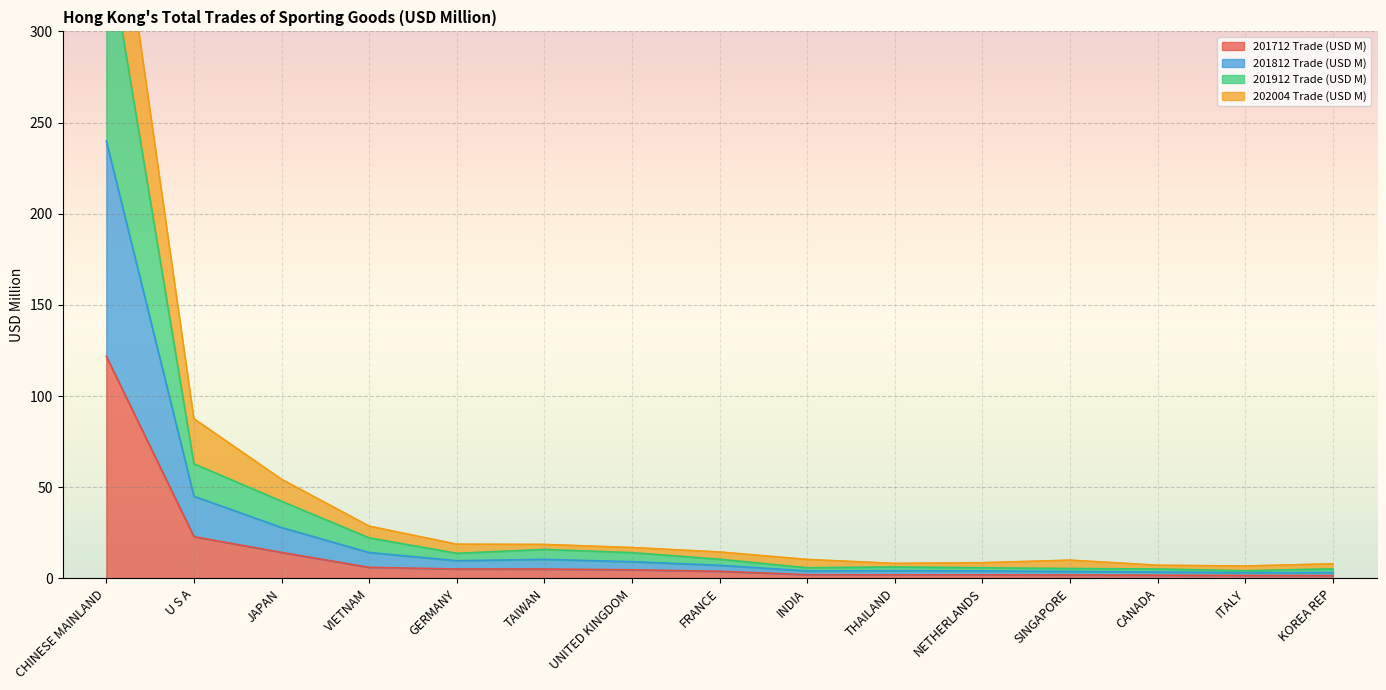

Reading left to right, transcribe all the data shown in this chart.

201712 Trade (USD M): CHINESE MAINLAND=121.8	U S A=22.9	JAPAN=14.2	VIETNAM=6.0	GERMANY=5.1	TAIWAN=5.1	UNITED KINGDOM=4.7	FRANCE=3.9	INDIA=2.0	THAILAND=2.0	NETHERLANDS=2.0	SINGAPORE=1.9	CANADA=1.7	ITALY=1.6	KOREA REP=1.5
201812 Trade (USD M): CHINESE MAINLAND=239.9	U S A=45.0	JAPAN=27.9	VIETNAM=14.1	GERMANY=9.7	TAIWAN=10.4	UNITED KINGDOM=9.1	FRANCE=7.2	INDIA=4.1	THAILAND=4.2	NETHERLANDS=4.1	SINGAPORE=3.8	CANADA=3.5	ITALY=3.1	KOREA REP=3.2
201912 Trade (USD M): CHINESE MAINLAND=352.8	U S A=62.8	JAPAN=42.3	VIETNAM=22.2	GERMANY=13.7	TAIWAN=15.9	UNITED KINGDOM=14.1	FRANCE=10.5	INDIA=5.8	THAILAND=6.2	NETHERLANDS=5.8	SINGAPORE=5.4	CANADA=5.1	ITALY=4.2	KOREA REP=5.2
202004 Trade (USD M): CHINESE MAINLAND=425.4	U S A=87.5	JAPAN=54.3	VIETNAM=28.6	GERMANY=18.7	TAIWAN=18.6	UNITED KINGDOM=16.9	FRANCE=14.4	INDIA=10.4	THAILAND=8.2	NETHERLANDS=8.6	SINGAPORE=10.0	CANADA=7.2	ITALY=6.8	KOREA REP=8.0